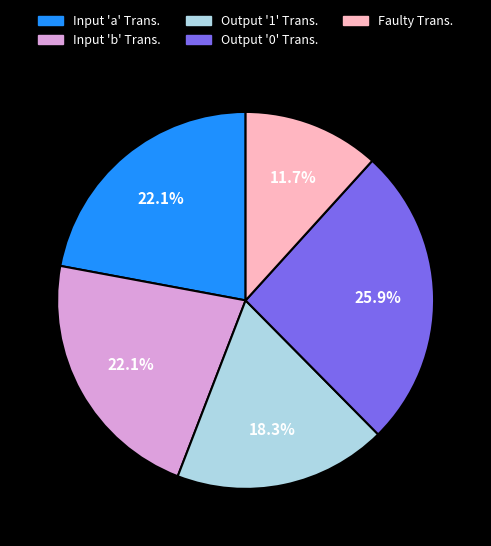

Does any single category account for the majority?

No